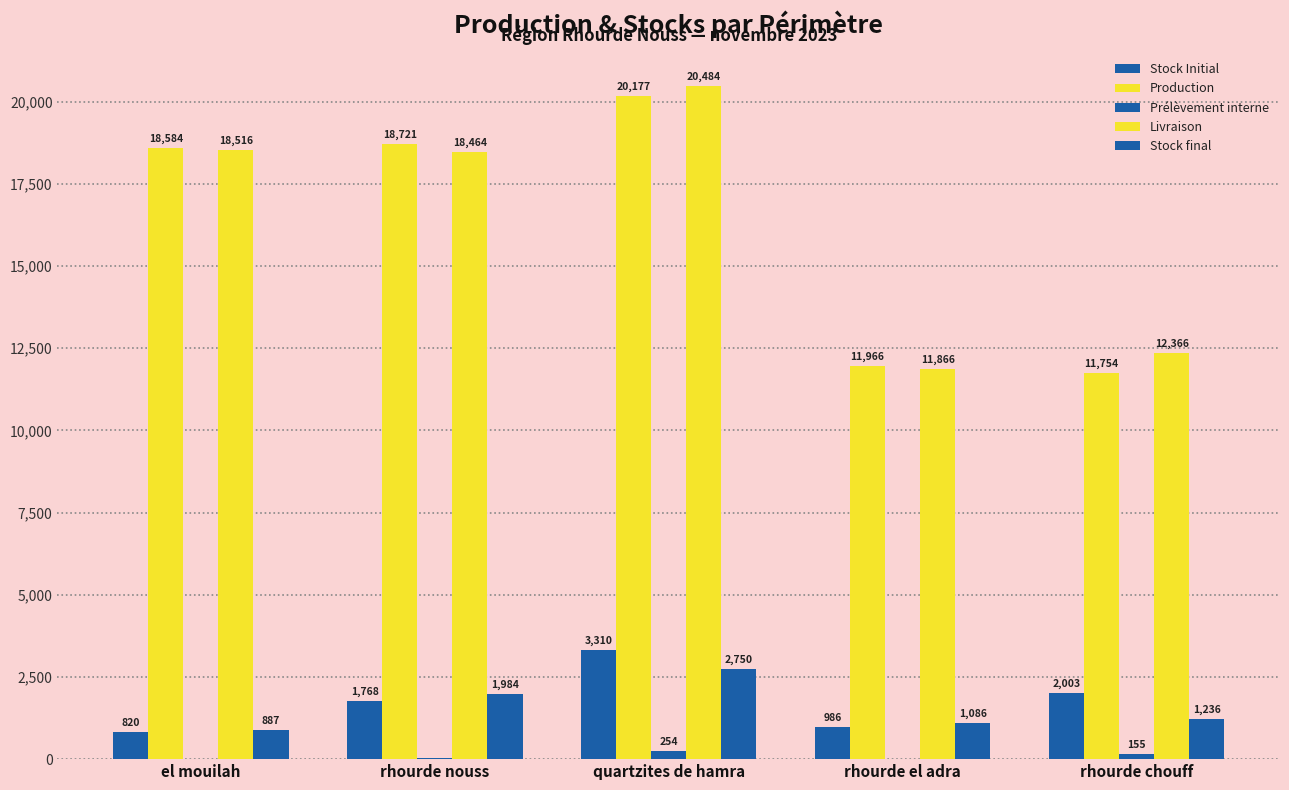

Count the number of categories in the chart.

5